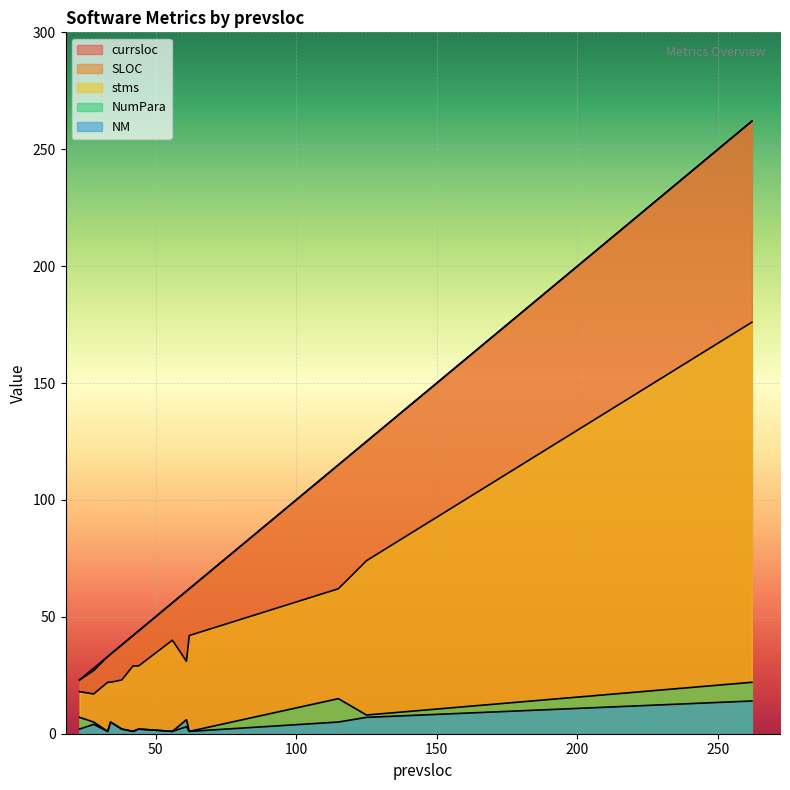

At which category is the sum across all series the highest?

262